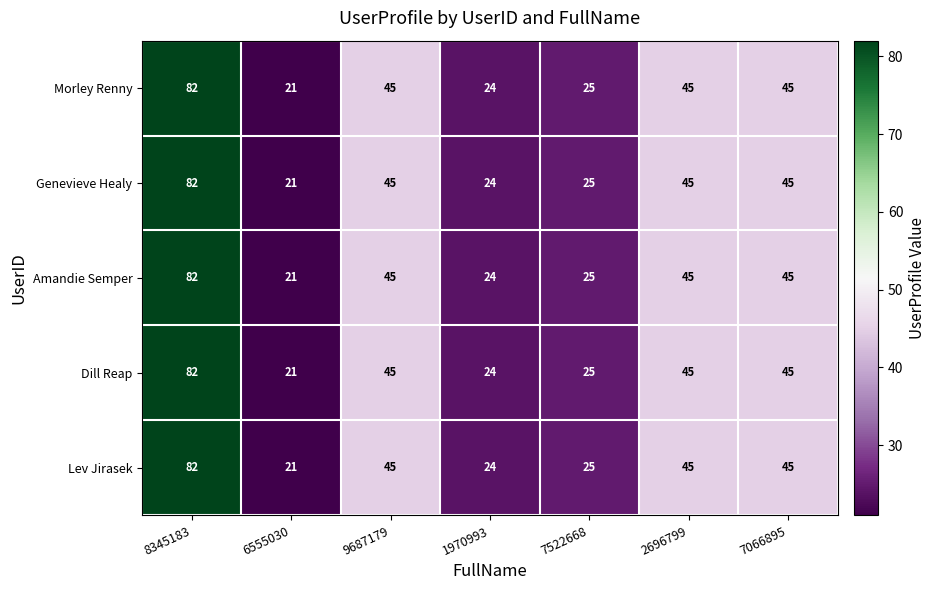

True or false: Morley Renny has a value of 12 at 7522668.

False